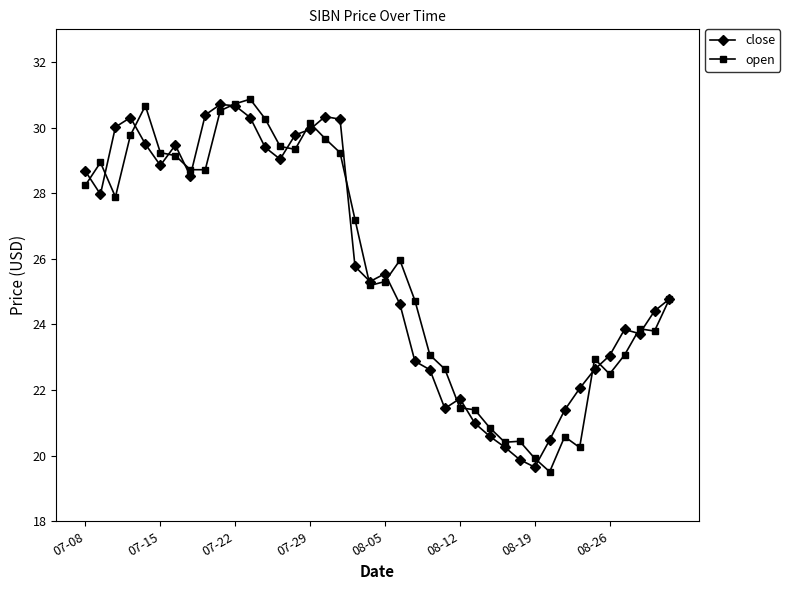

How many data points does each series have?

40